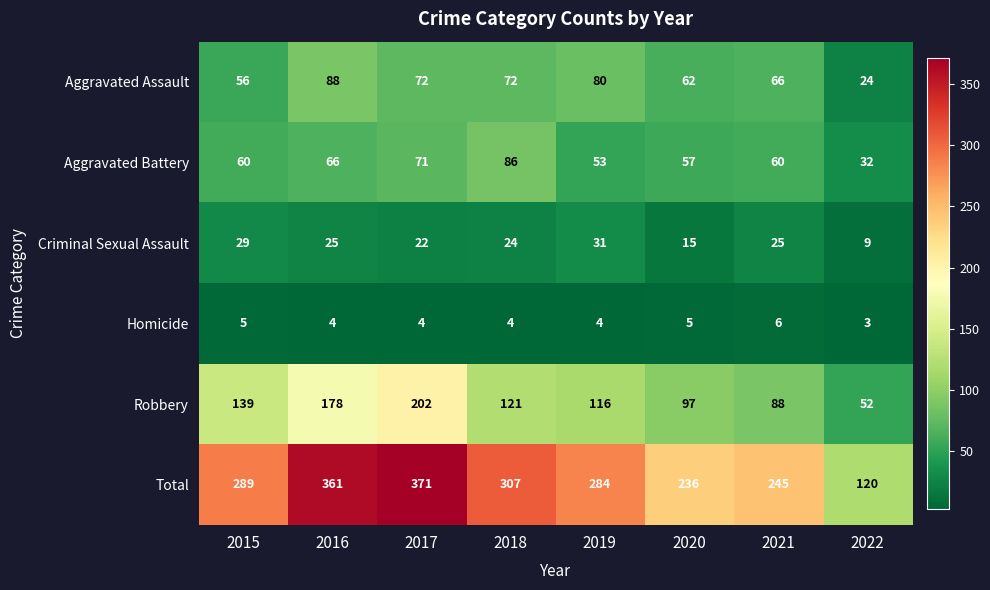

What is the lowest value of the Aggravated Assault series?

24